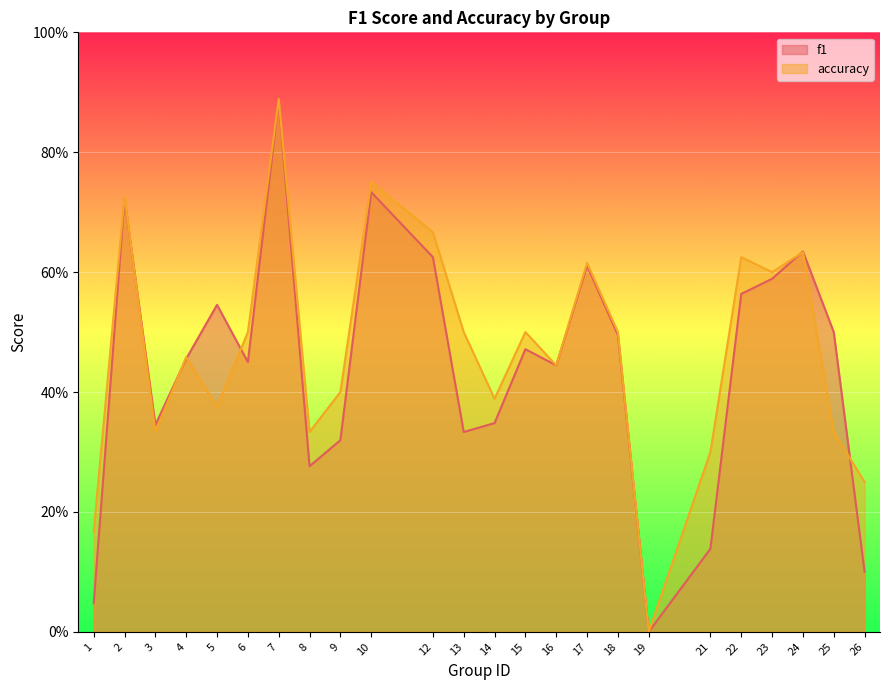

What are all the series names shown in the legend?

f1, accuracy